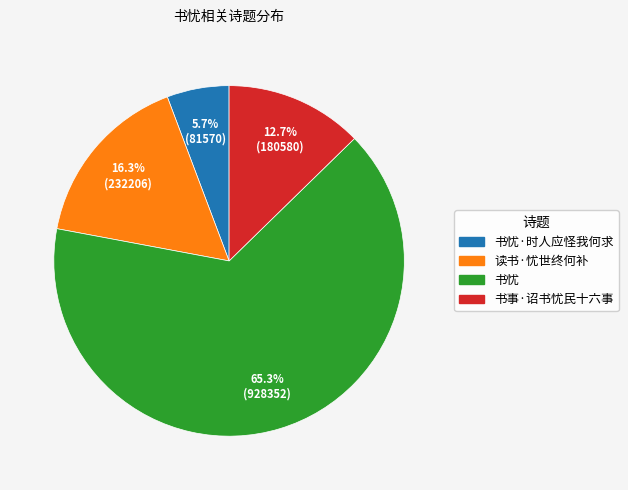

Count the number of slices in the pie.

4